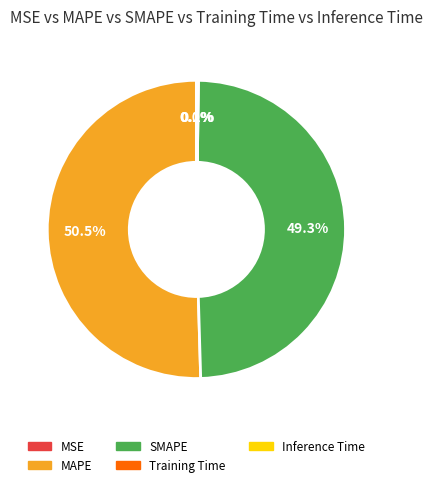

What portion of the pie excludes SMAPE?

50.7%